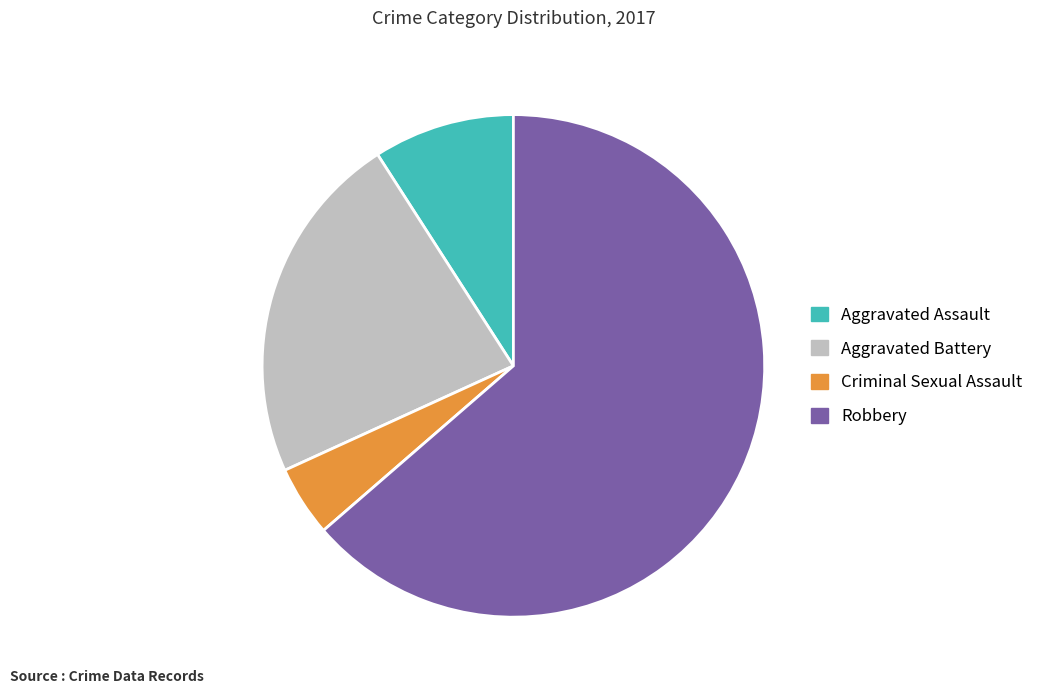

What is the smallest slice in the pie chart?

Criminal Sexual Assault